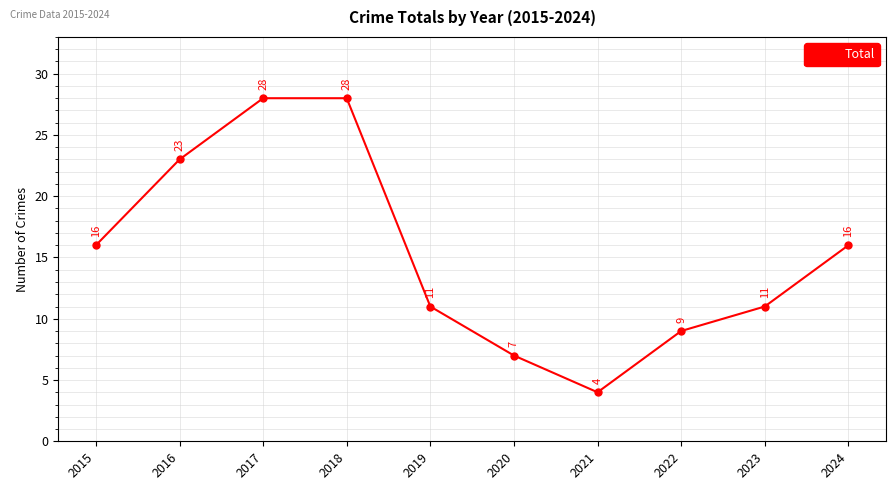

What is the value of the 9th point from the left?

11